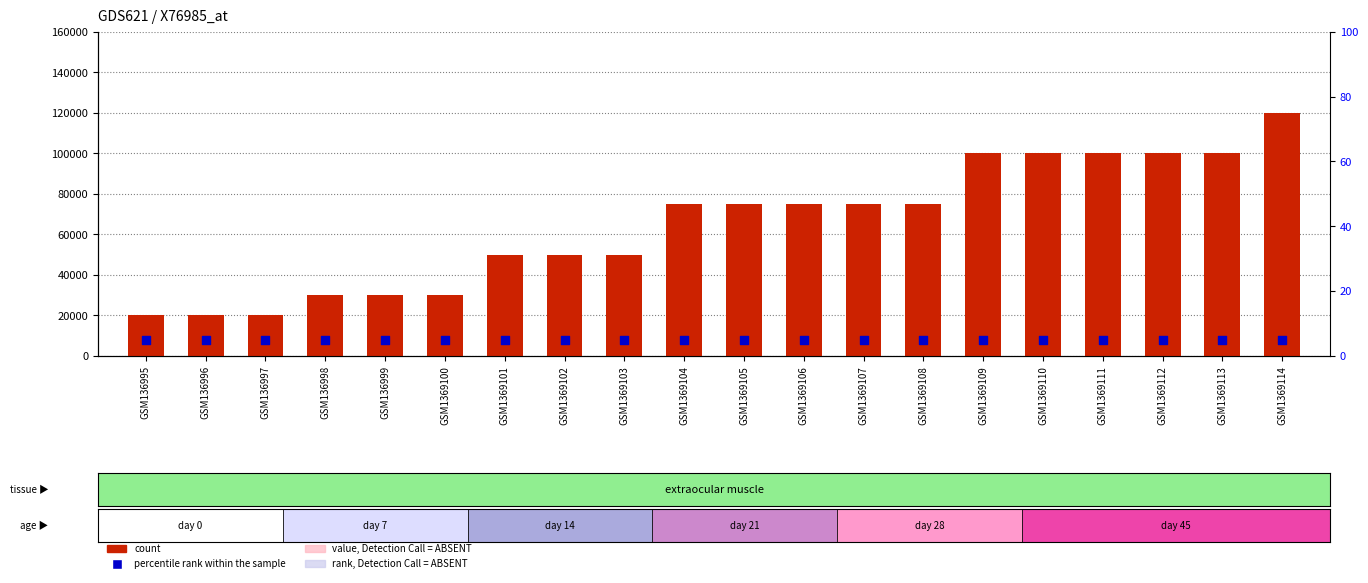

Is the value of percentile rank within the sample at GSM1369108 greater than the value of count at GSM1369103?

No